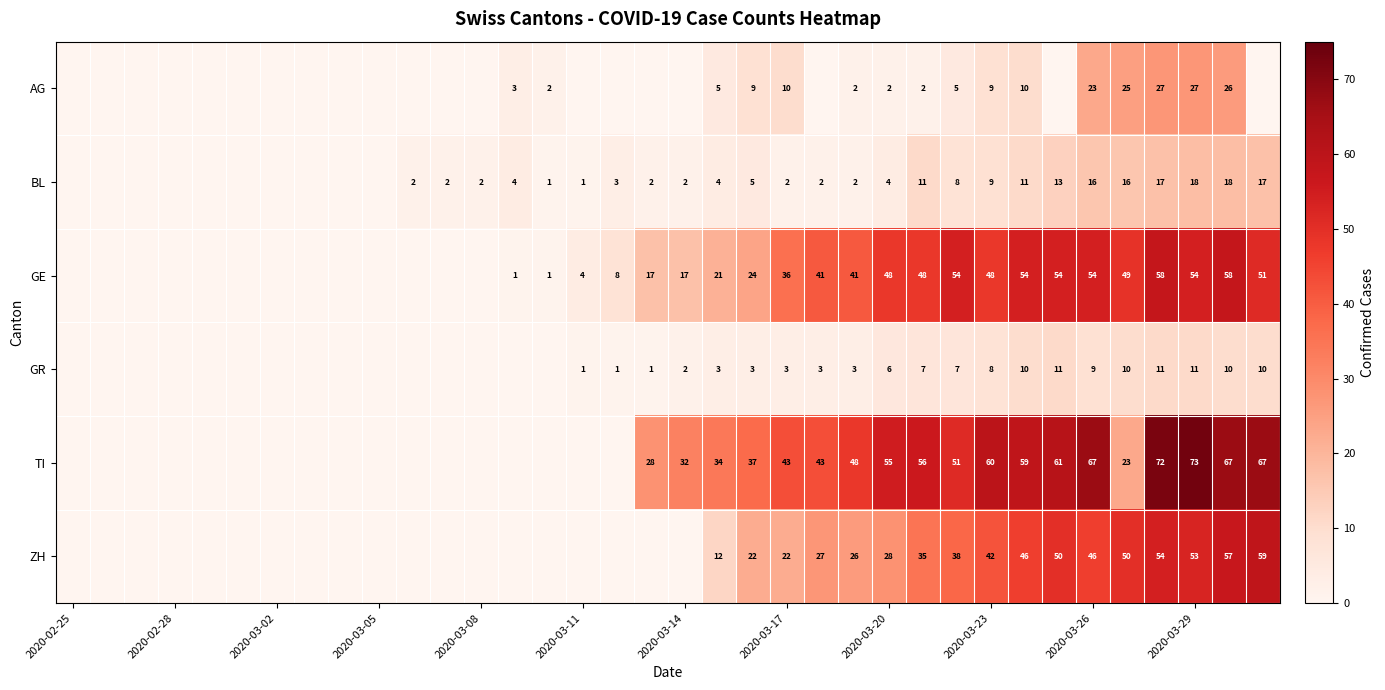

Count the number of categories in the chart.

36